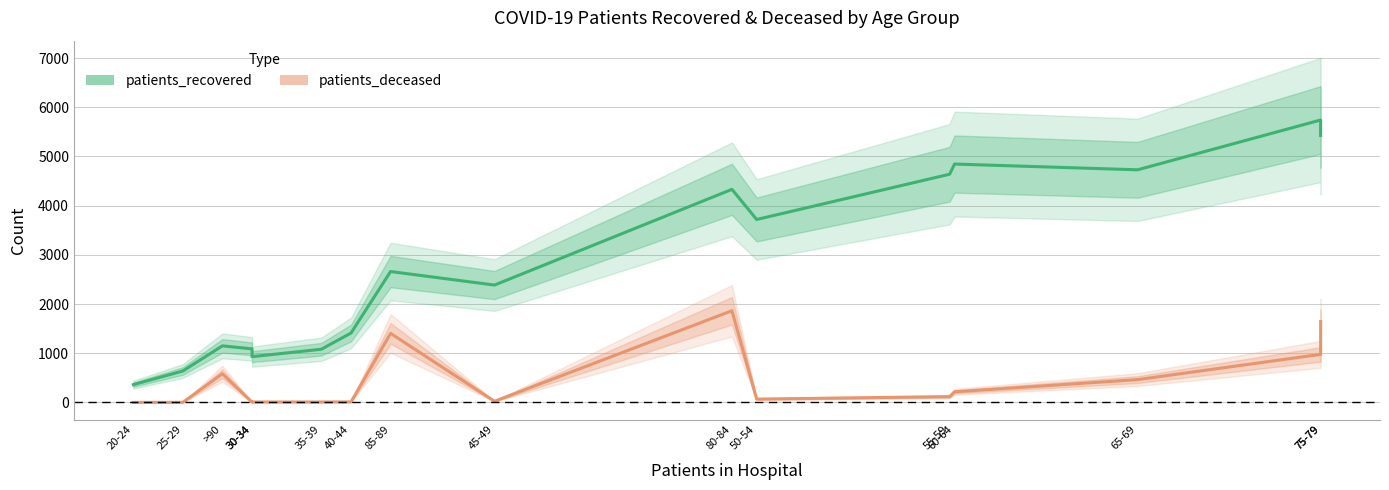

Between 30-34 and 80-84, which is larger?

80-84